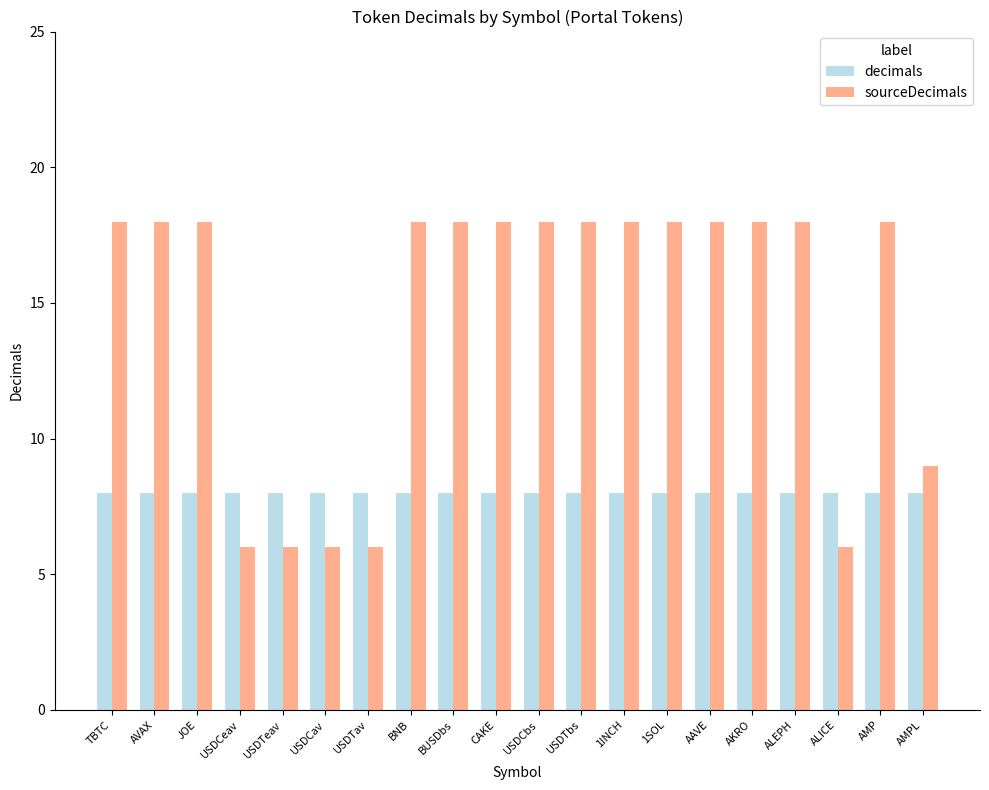

Reading left to right, list all the values displayed in this chart.

decimals: TBTC=8	AVAX=8	JOE=8	USDCeav=8	USDTeav=8	USDCav=8	USDTav=8	BNB=8	BUSDbs=8	CAKE=8	USDCbs=8	USDTbs=8	1INCH=8	1SOL=8	AAVE=8	AKRO=8	ALEPH=8	ALICE=8	AMP=8	AMPL=8
sourceDecimals: TBTC=18	AVAX=18	JOE=18	USDCeav=6	USDTeav=6	USDCav=6	USDTav=6	BNB=18	BUSDbs=18	CAKE=18	USDCbs=18	USDTbs=18	1INCH=18	1SOL=18	AAVE=18	AKRO=18	ALEPH=18	ALICE=6	AMP=18	AMPL=9